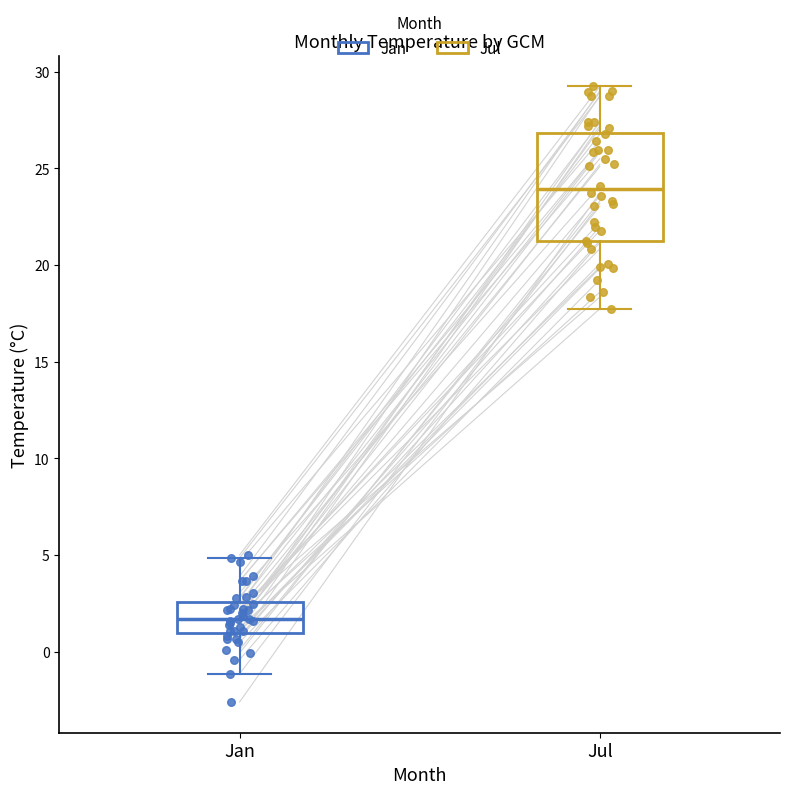

Where is the lower edge of the box for Jan on the y-axis? The values are not printed on the chart, so give them approximately, as read against the axis.

1.0